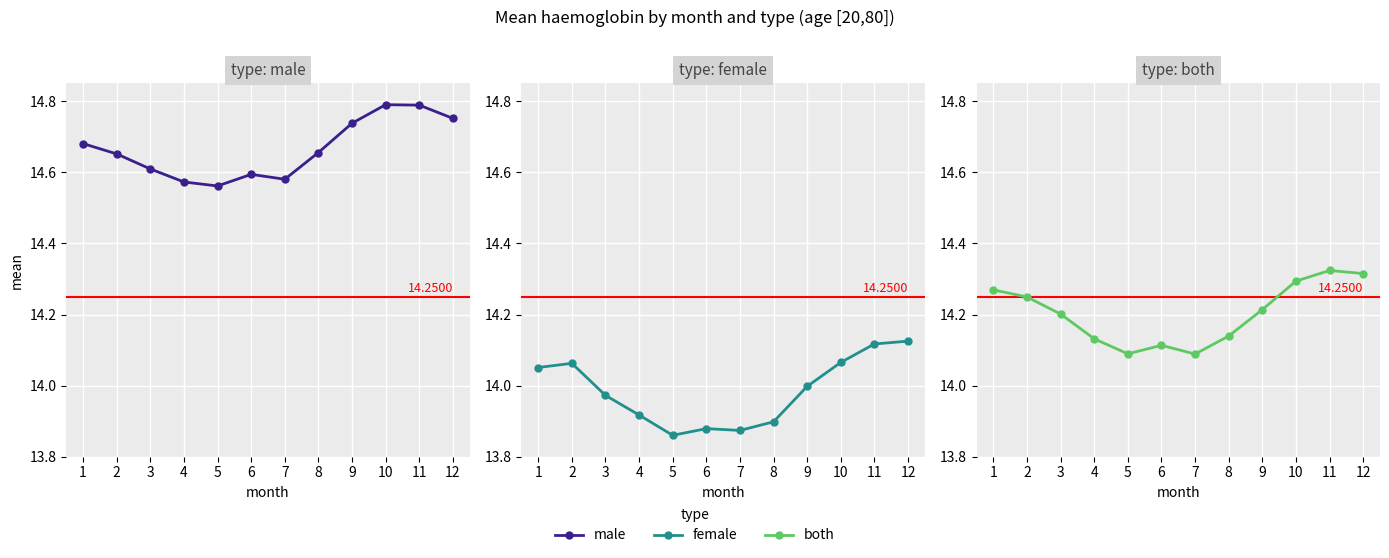

Reading left to right, what are all the values shown in this chart?

male: 1=14.7	2=14.7	3=14.6	4=14.6	5=14.6	6=14.6	7=14.6	8=14.7	9=14.7	10=14.8	11=14.8	12=14.8
female: 1=14.1	2=14.1	3=14.0	4=13.9	5=13.9	6=13.9	7=13.9	8=13.9	9=14.0	10=14.1	11=14.1	12=14.1
both: 1=14.3	2=14.2	3=14.2	4=14.1	5=14.1	6=14.1	7=14.1	8=14.1	9=14.2	10=14.3	11=14.3	12=14.3